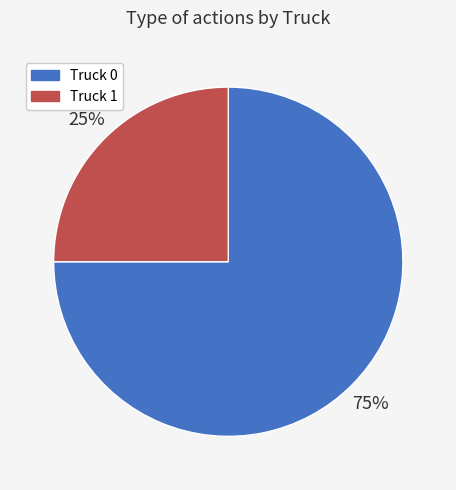

Is the sum of Truck 1 and Truck 0 greater than half?

Yes